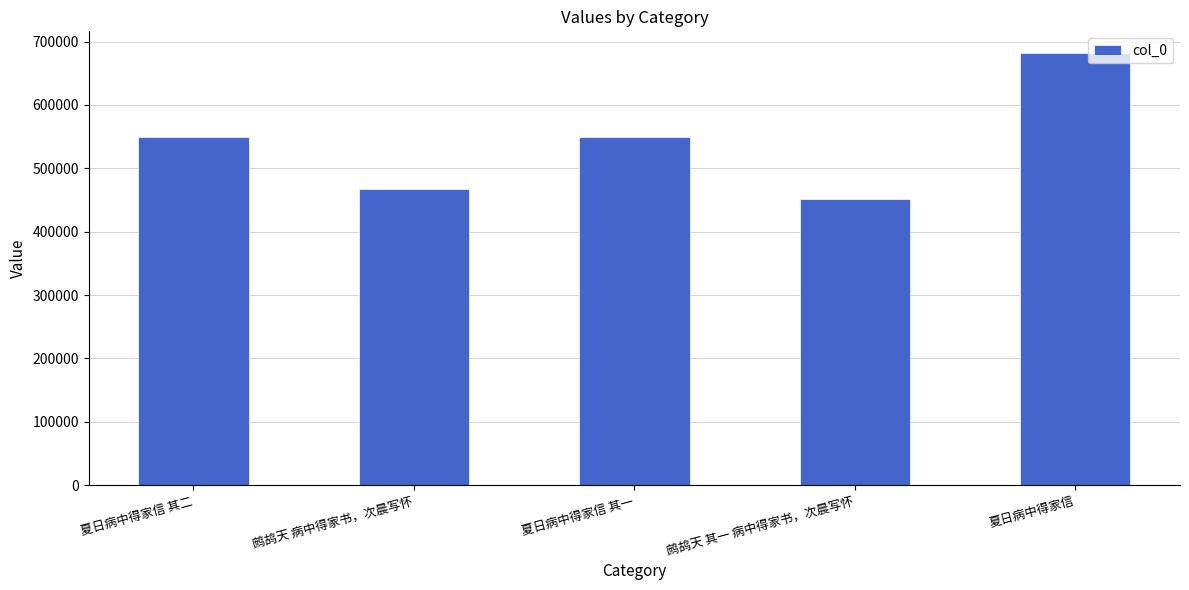

What is the greatest value displayed?

682034